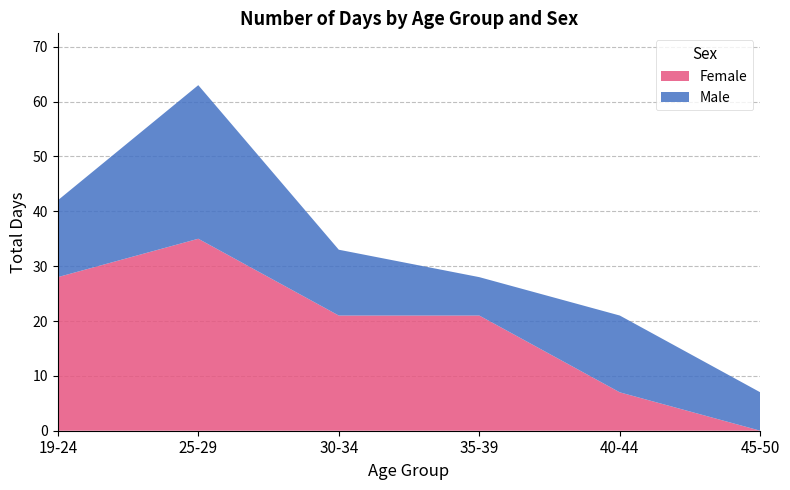

Reading left to right, list the values for the Female series.

19-24=28	25-29=35	30-34=21	35-39=21	40-44=7	45-50=0